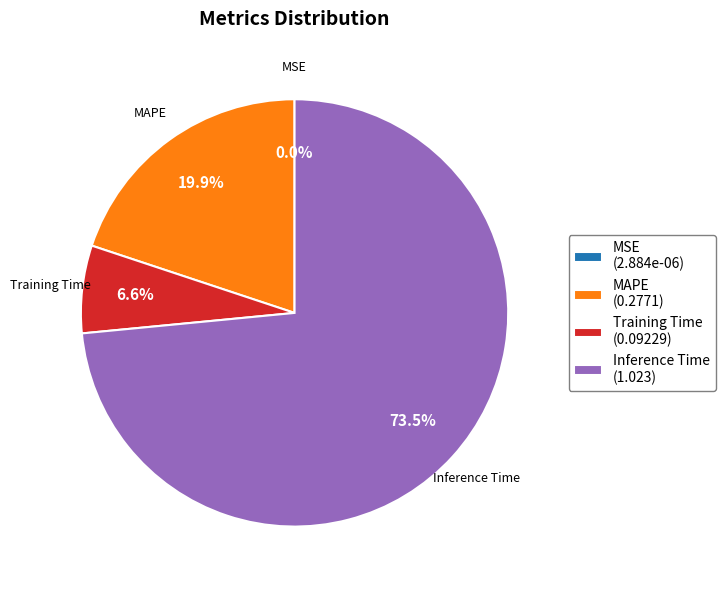

Approximately how many times larger is the value at MAPE (0.2771) compared to Training Time (0.09229)?

3.0